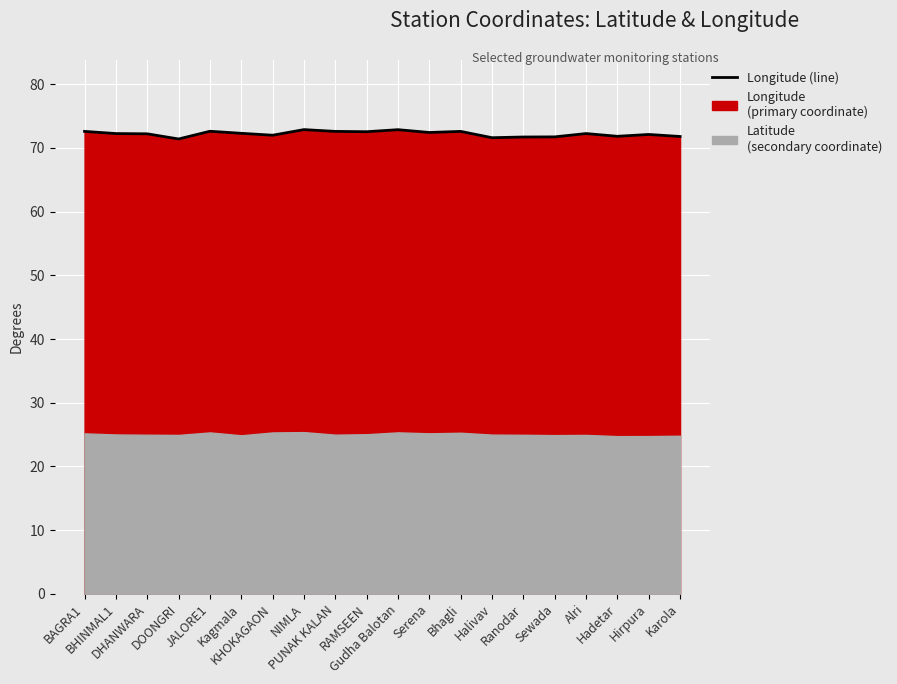

Where does the data first go above 72?

BAGRA1